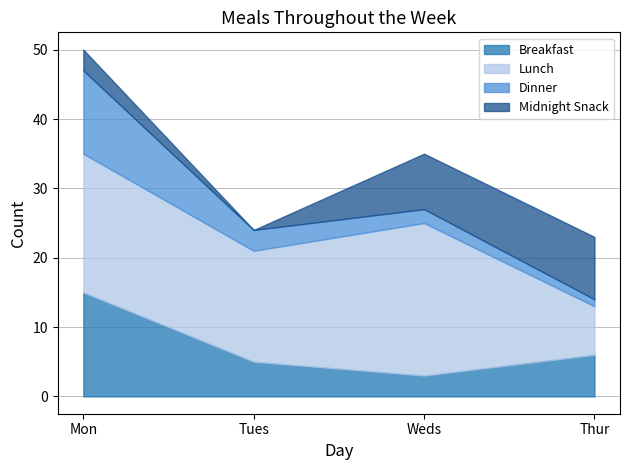

Reading right to left, list all the values displayed in this chart.

Breakfast: 6	3	5	15
Lunch: 7	22	16	20
Dinner: 1	2	3	12
Midnight Snack: 9	8	0	3